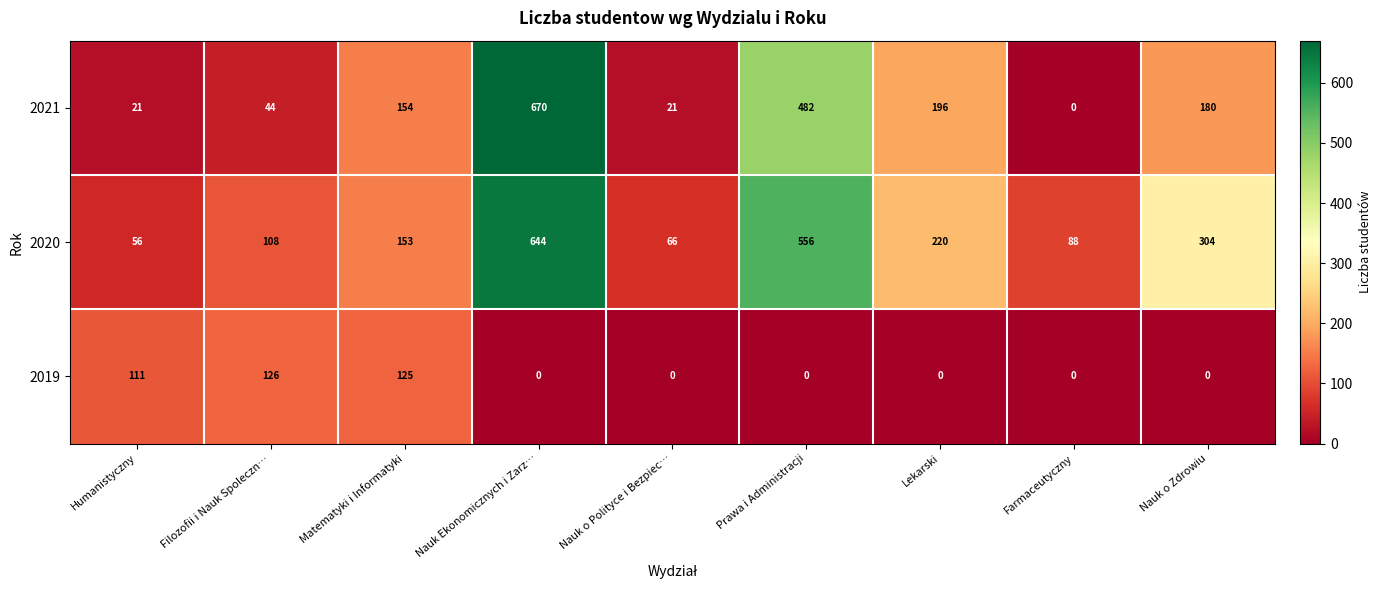

The 2019 series shows -42 at Farmaceutyczny. True or false?

False